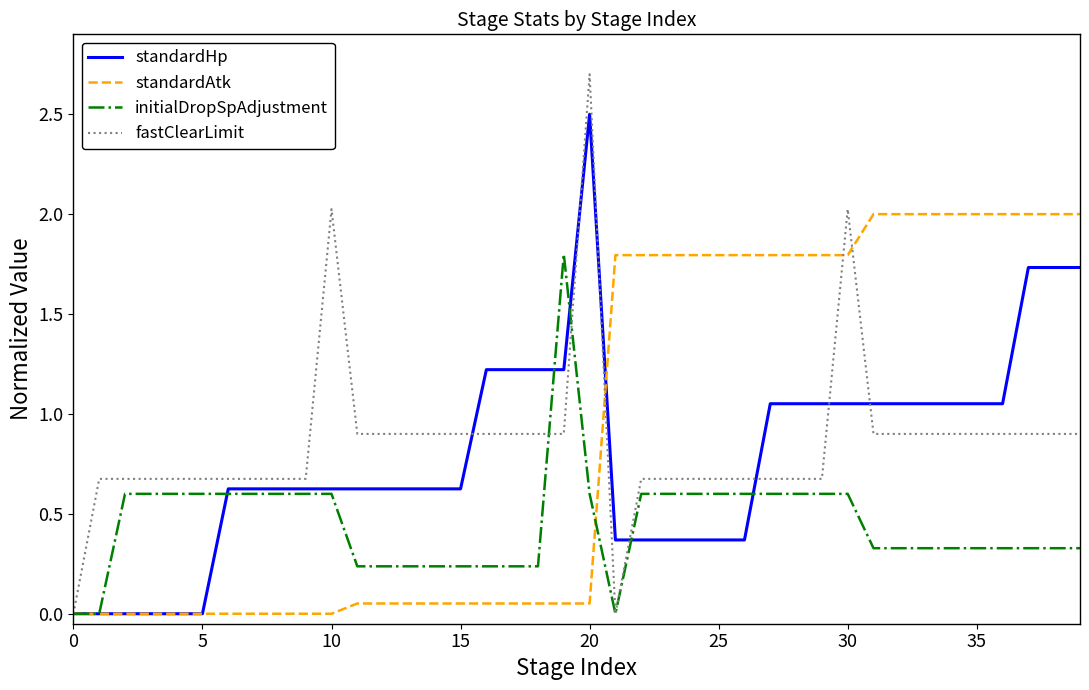

Does the chart display data point markers on the line(s)?

No